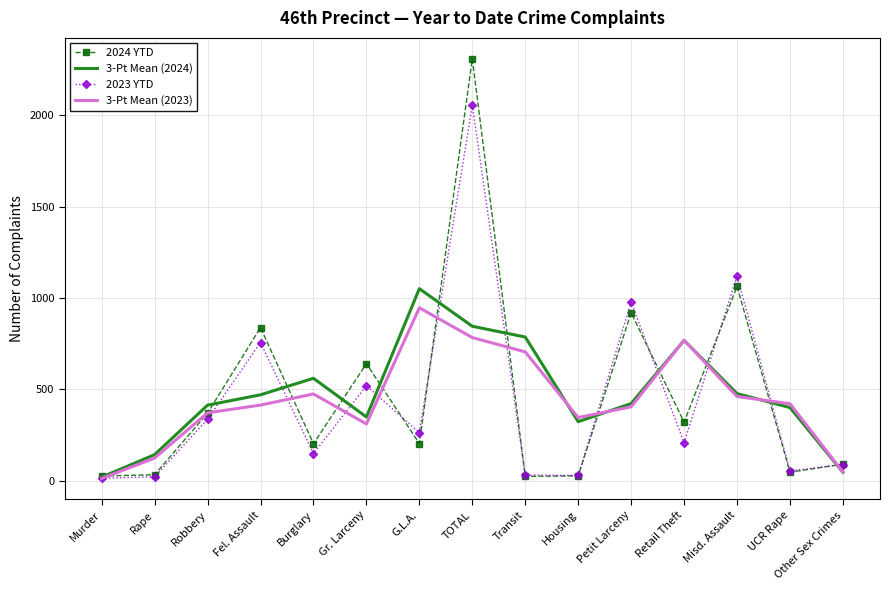

At which label does 2024 YTD reach its peak?

TOTAL